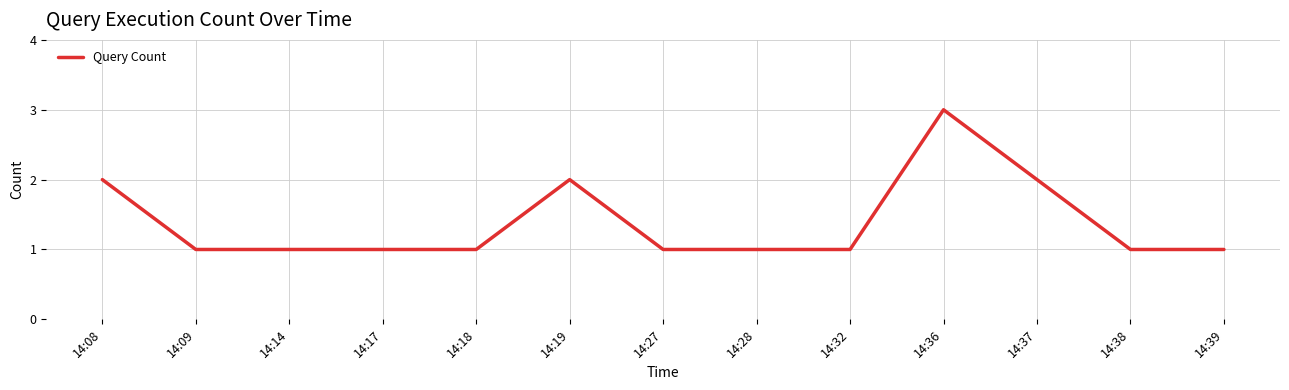

How many lines are shown in the chart?

1